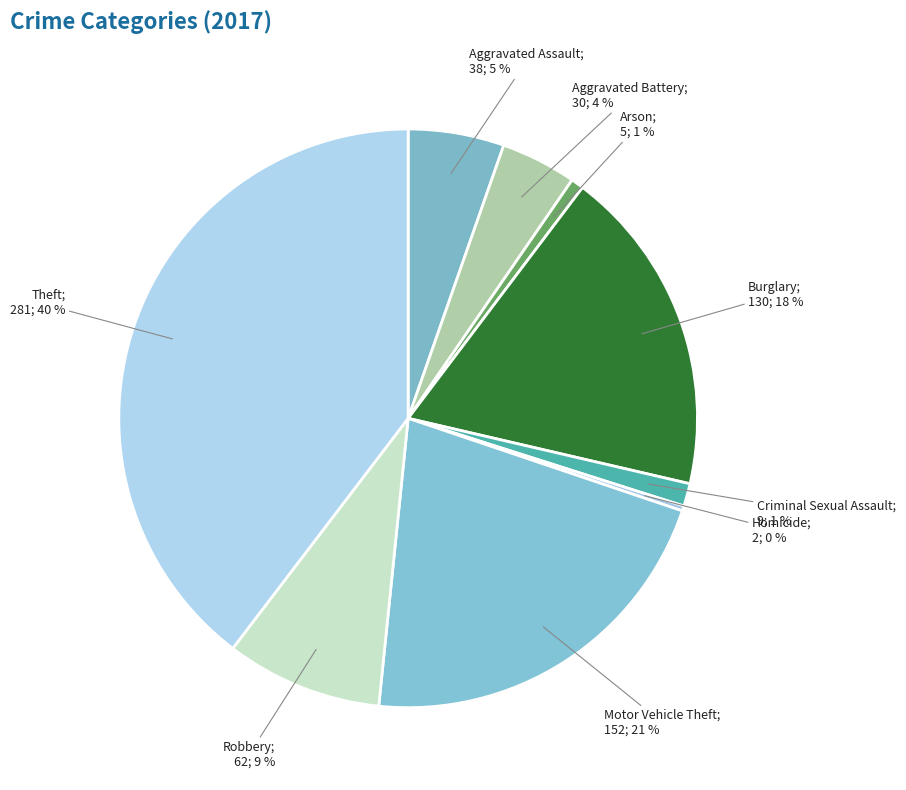

How many slices are in this pie chart?

9